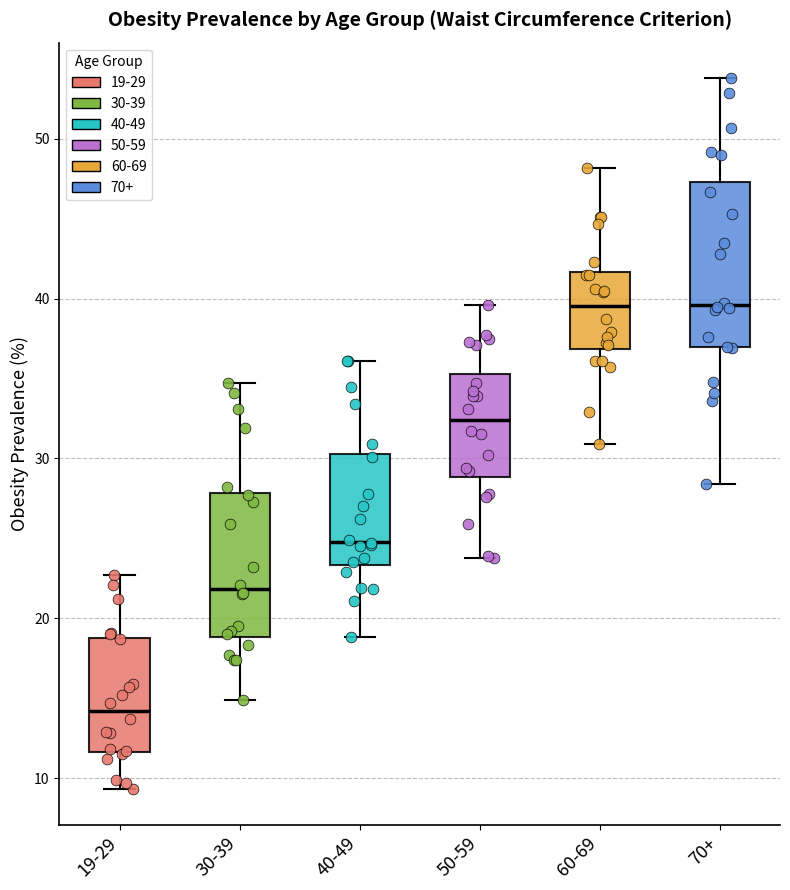

Reading left to right, transcribe this box plot: for each box, give where its median line is, the range the box spans, and where its two whiskers end, as read against the y-axis. The values are not printed on the chart, so give them approximately, as read against the axis.

19-29: median 14, box 12 to 19, whiskers 9 to 23
30-39: median 22, box 19 to 28, whiskers 15 to 35
40-49: median 25, box 23 to 30, whiskers 19 to 36
50-59: median 32, box 29 to 35, whiskers 24 to 40
60-69: median 40, box 37 to 42, whiskers 31 to 48
70+: median 40, box 37 to 47, whiskers 28 to 54